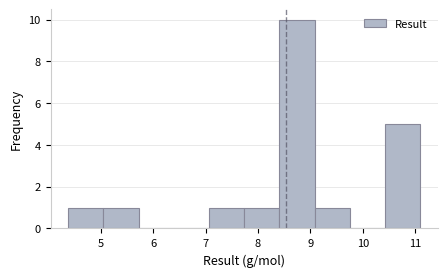

Over which range of the x-axis is the bar tallest?

8.4 to 9.1